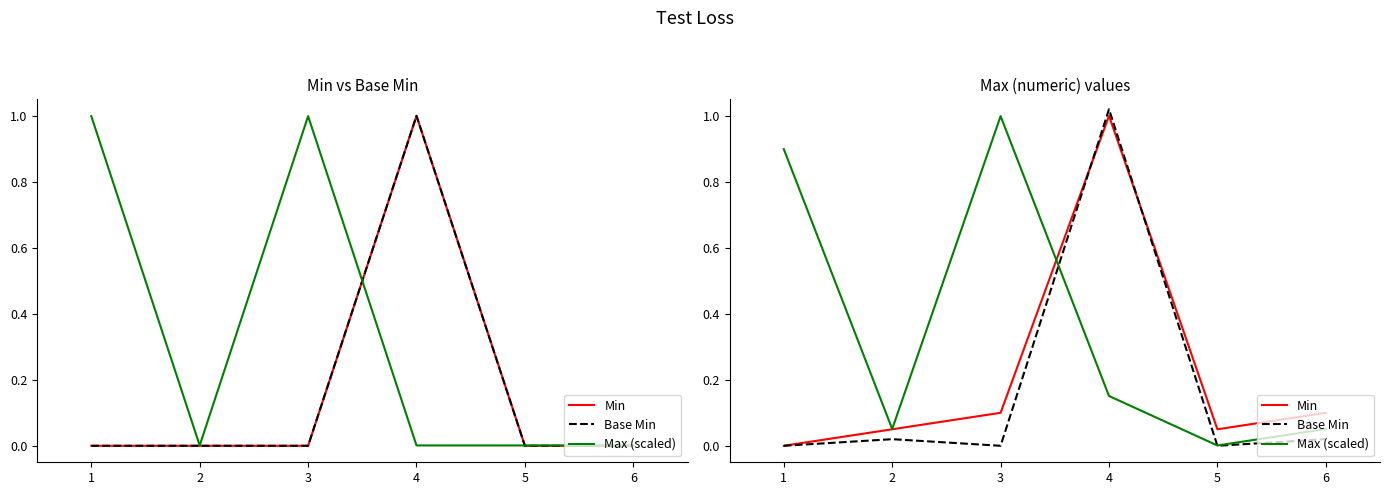

Which series has the widest spread of values?

Base Min